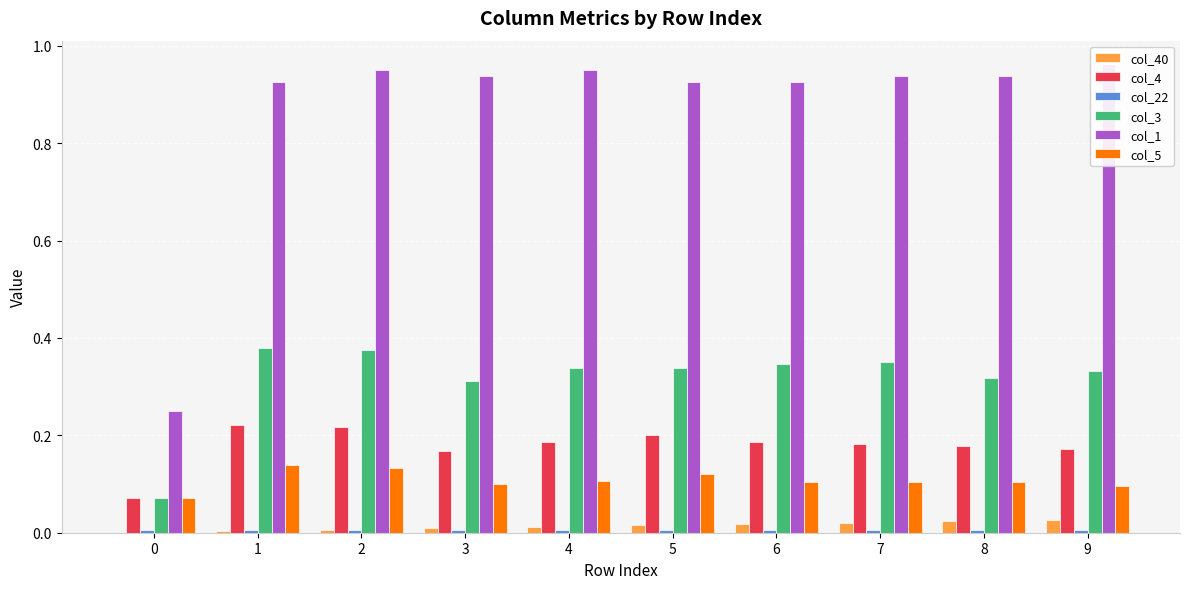

Rank the series by their maximum value, from lowest to highest.

col_22, col_40, col_5, col_4, col_3, col_1